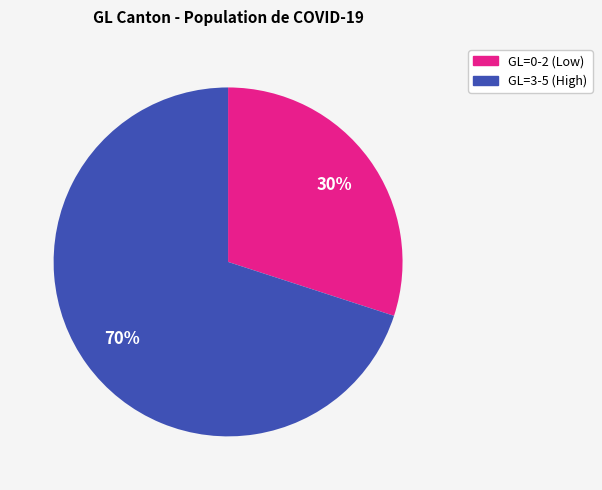

Approximately how many times larger is the value at GL=0-2 (Low) compared to GL=3-5 (High)?

0.4